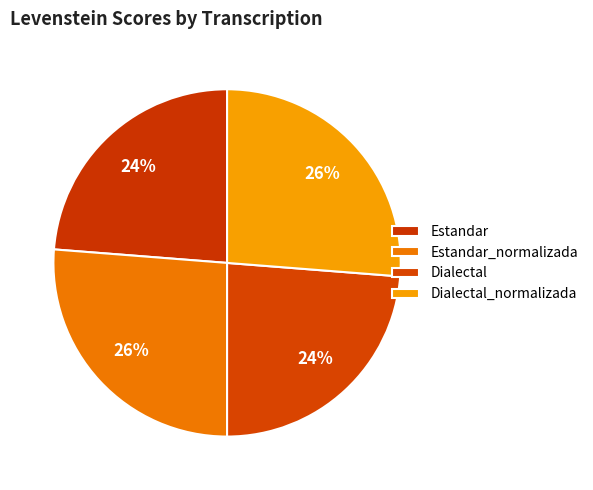

Does Estandar_normalizada represent more than half of the total?

No